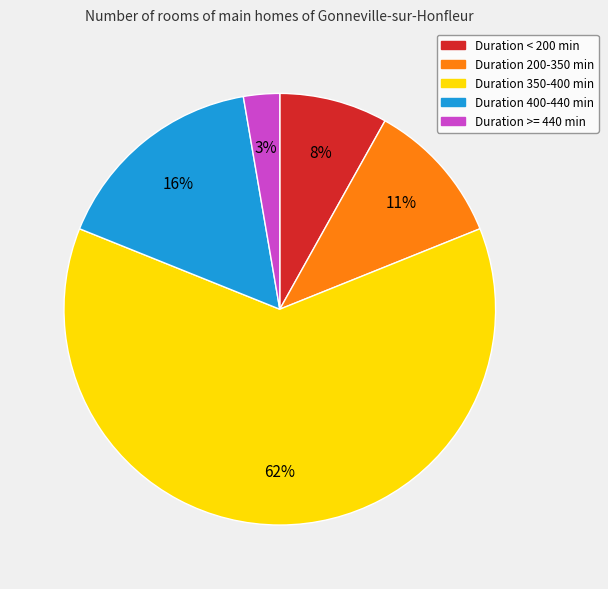

How many slices are in this pie chart?

5